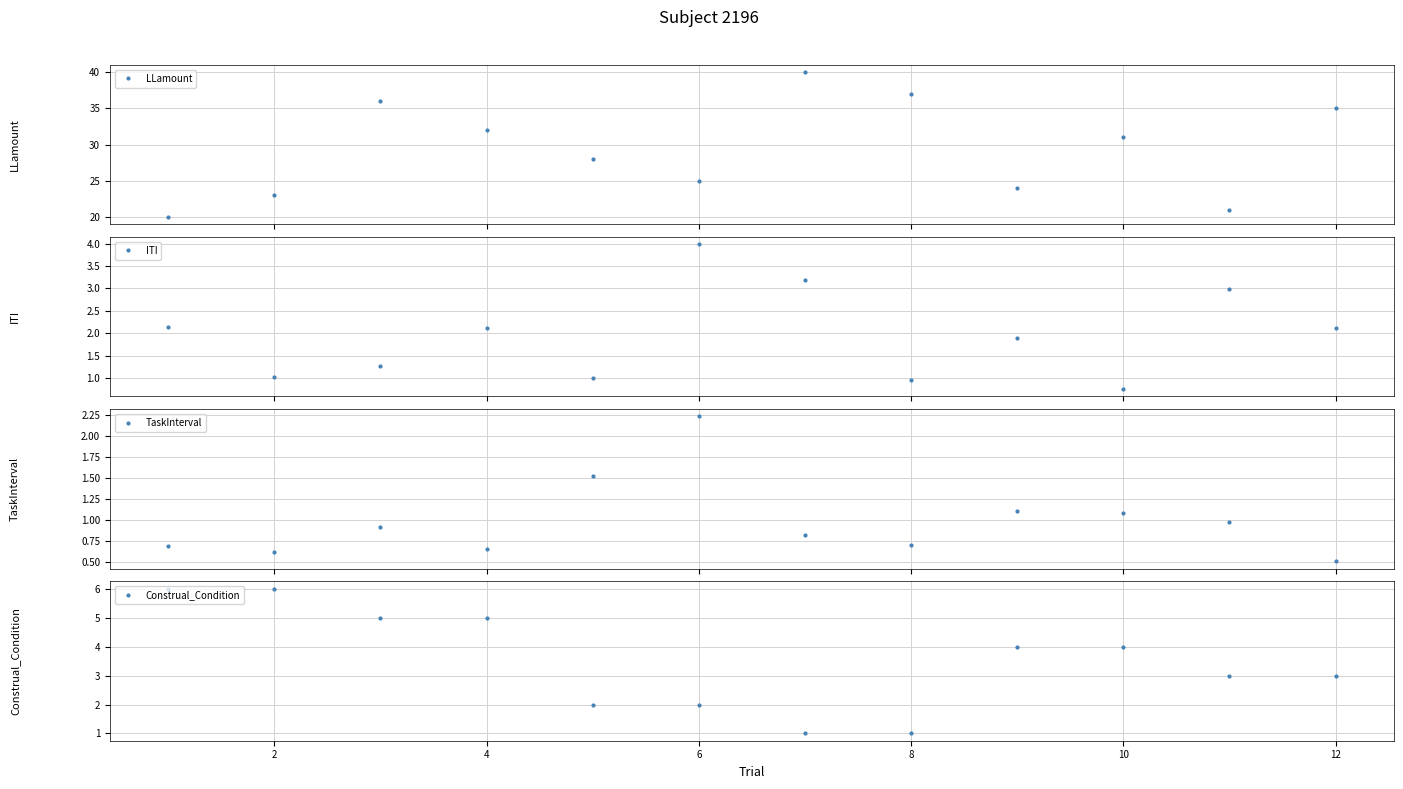

How many lines are shown in the chart?

4